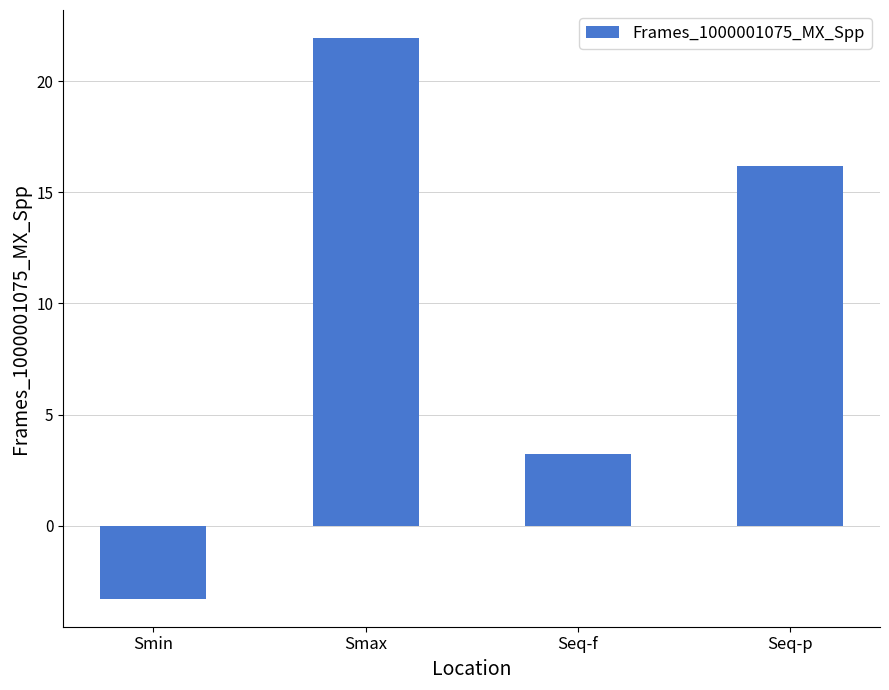

List the labels in order of value, smallest first.

Smin, Seq-f, Seq-p, Smax